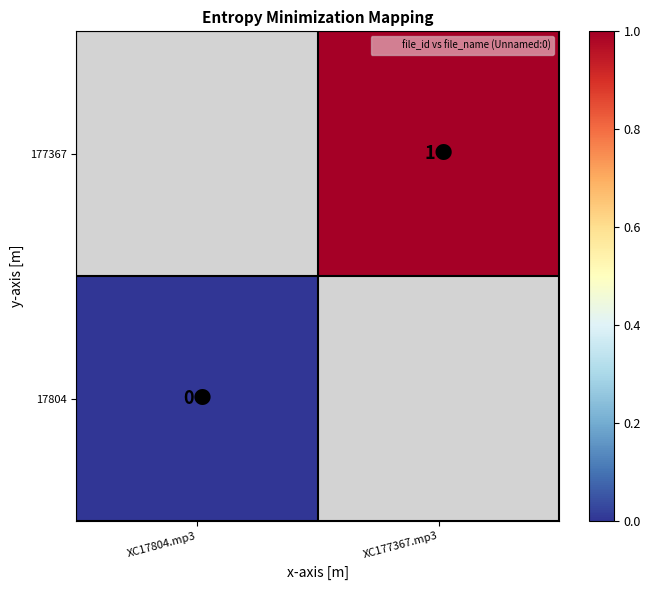

What is the maximum value shown in the chart?

1.0